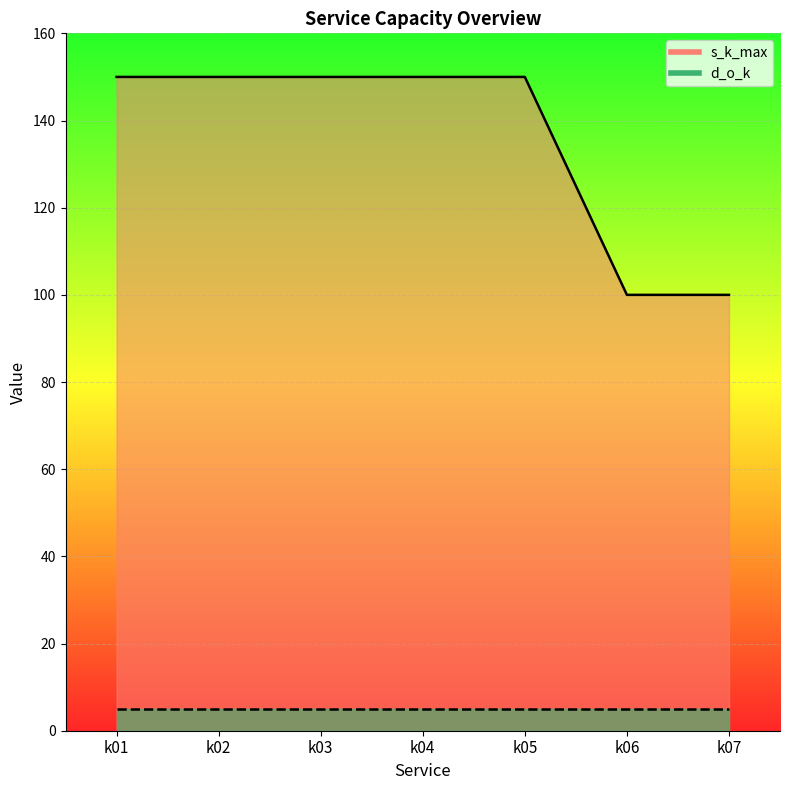

What is the maximum value shown in the chart?

150